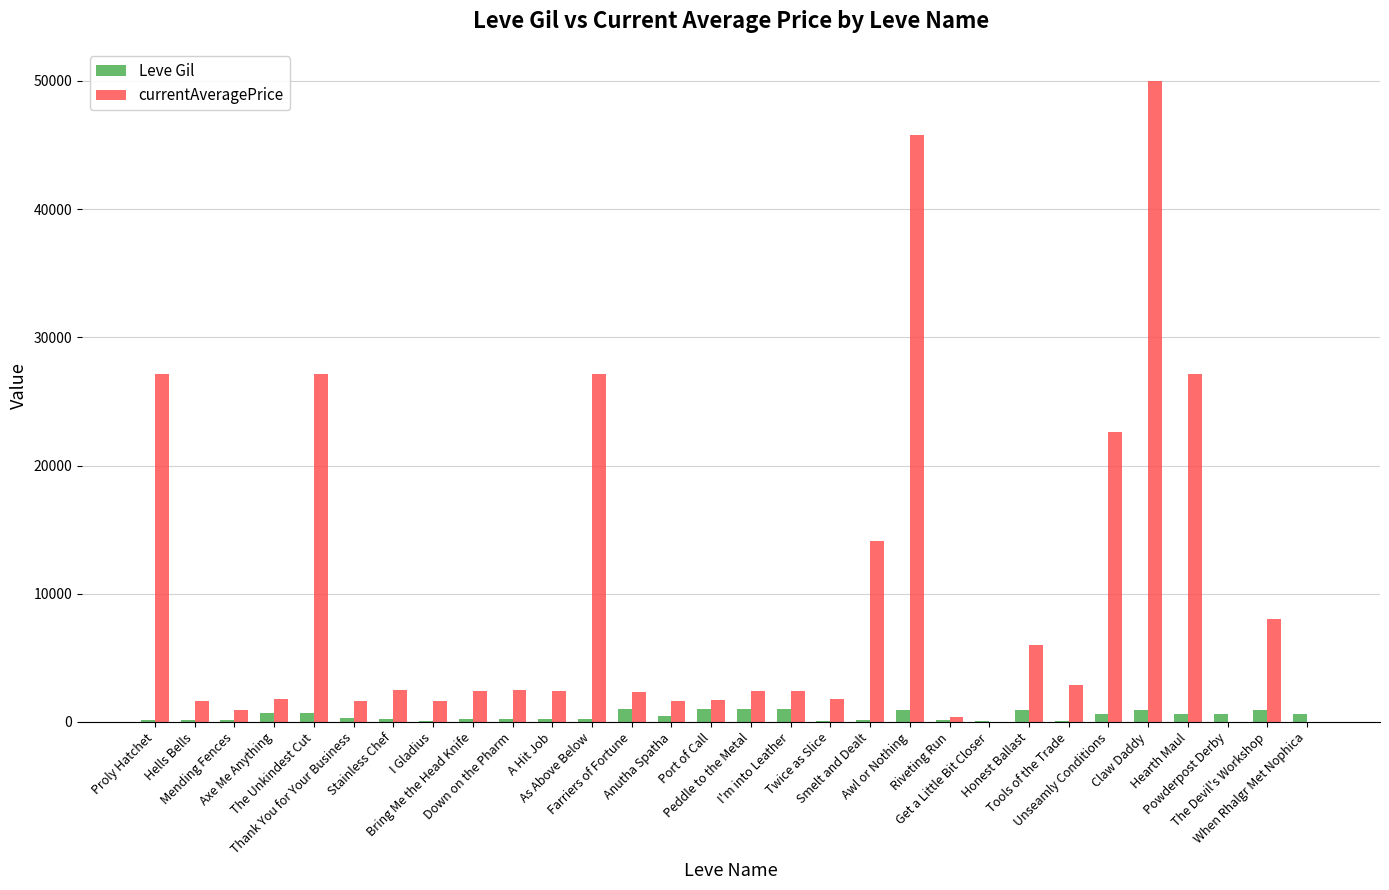

Which series has the largest total across all categories?

currentAveragePrice